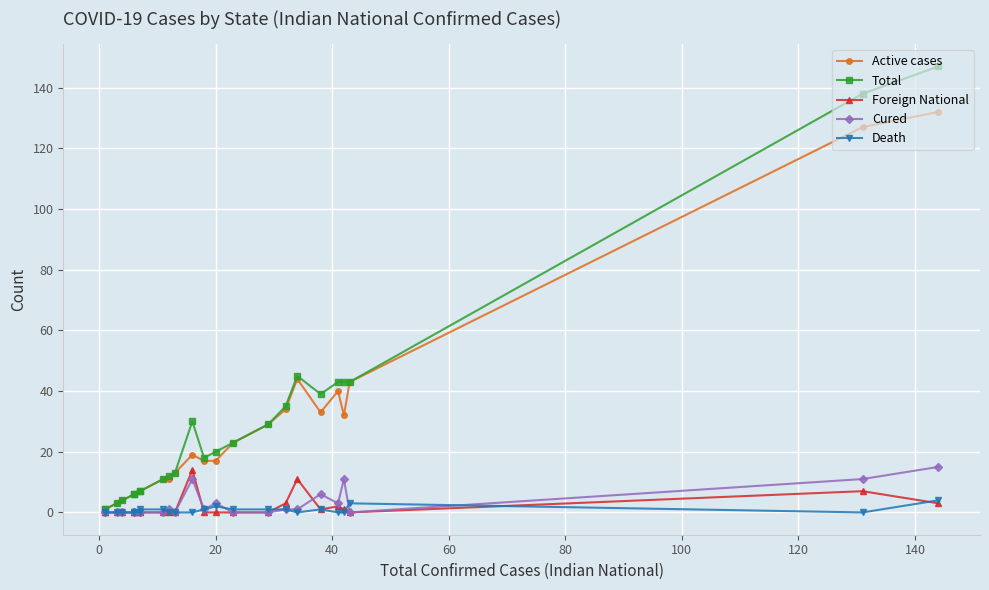

What is the greatest value displayed?

147